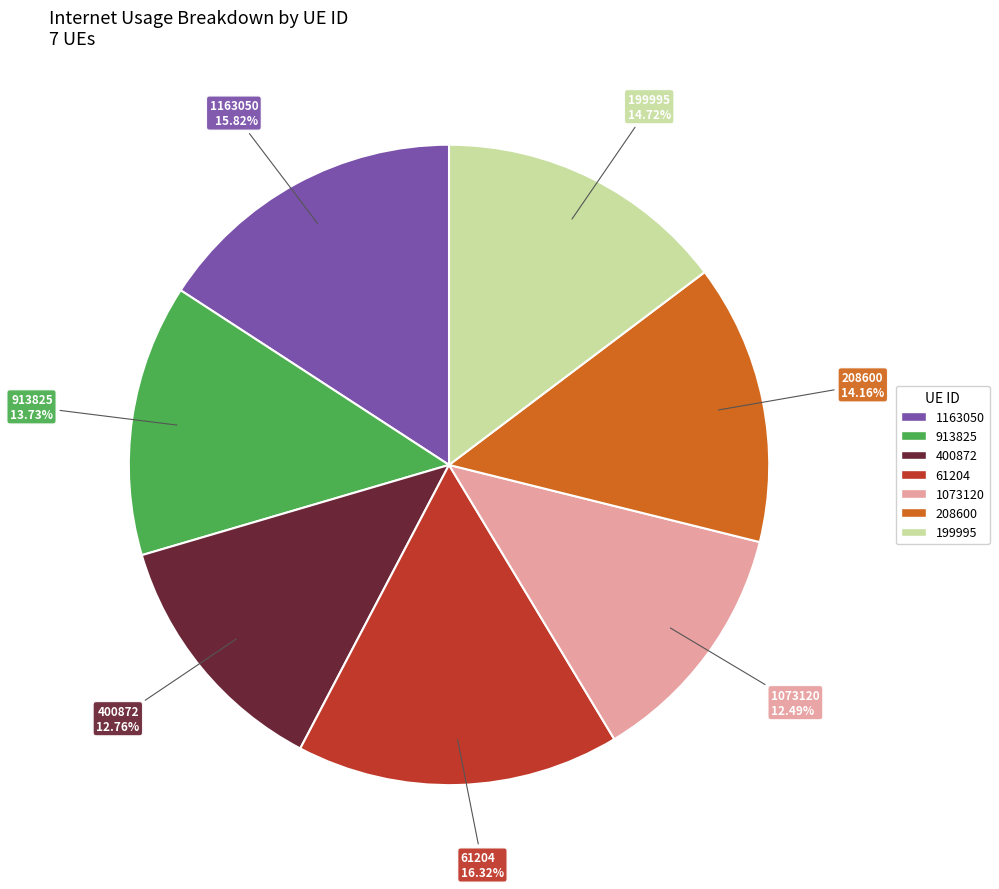

Is there a majority slice in this chart?

No